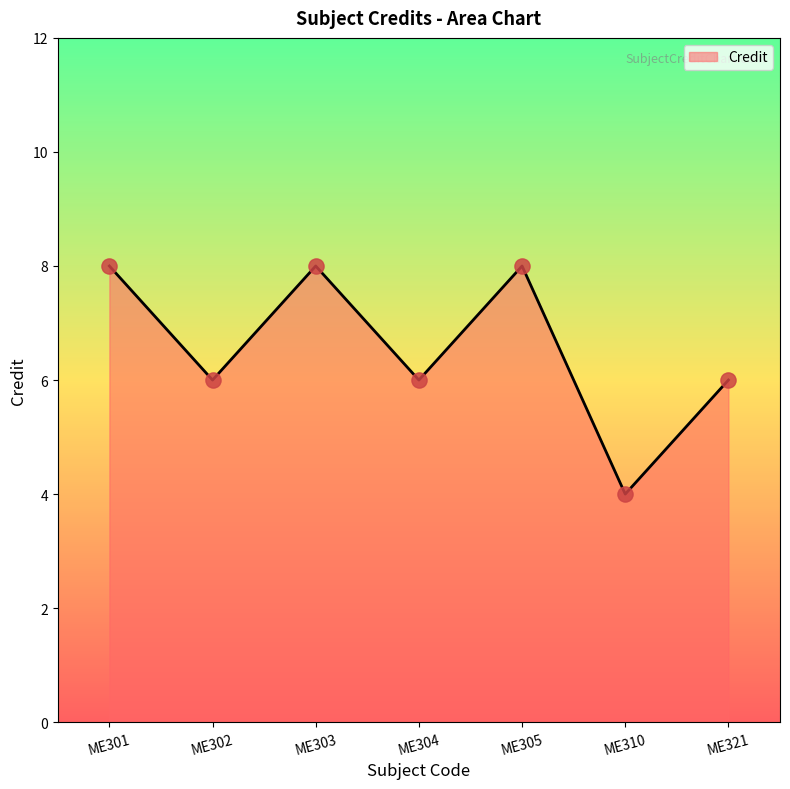

Approximately how many times larger is the value at ME303 compared to ME301?

1.0